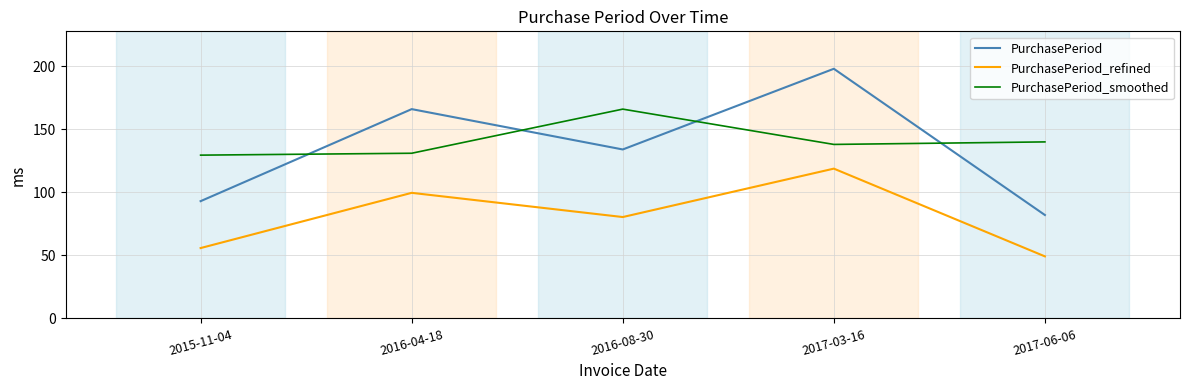

Reading left to right, list all the values displayed in this chart.

PurchasePeriod: 93.0	166.0	134.0	198.0	82.0
PurchasePeriod_refined: 55.8	99.6	80.4	118.8	49.2
PurchasePeriod_smoothed: 129.5	131.0	166.0	138.0	140.0